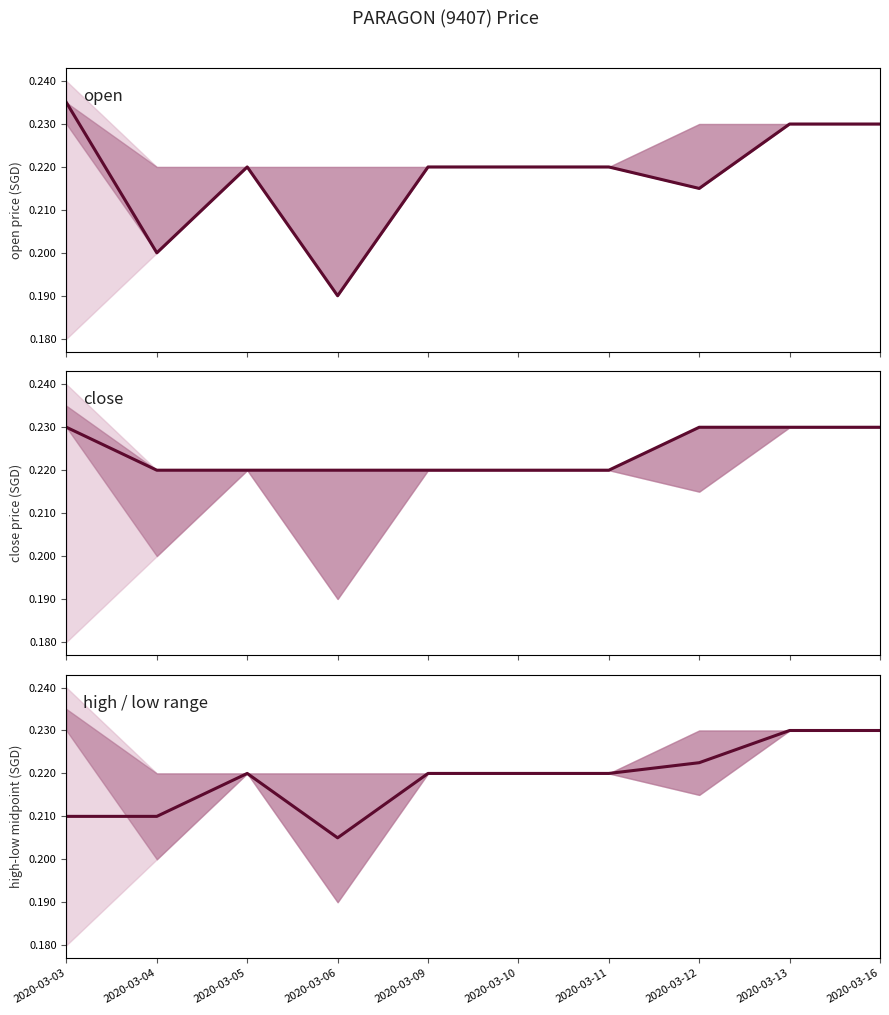

True or false: open has more than 0 interior local peaks.

True